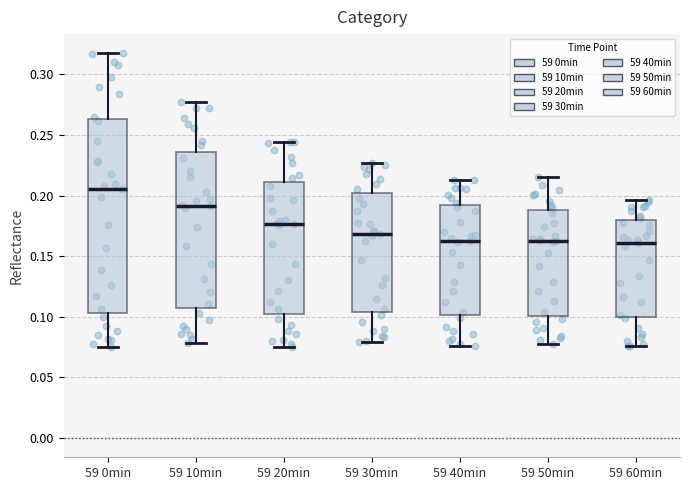

Which box is the tallest, from its lower edge to its upper edge?

59 0min